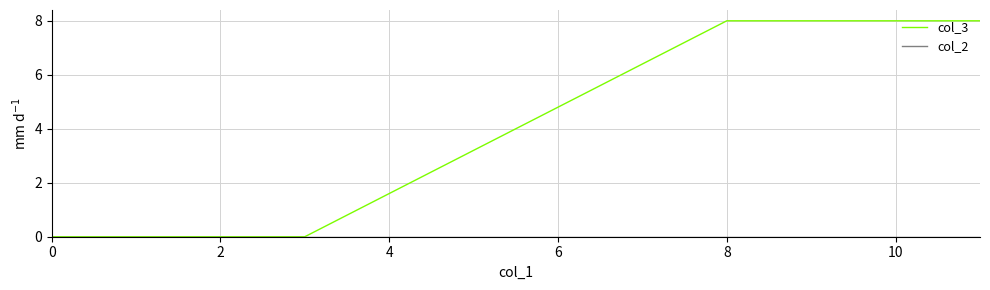

Which series has the largest total across all categories?

col_3